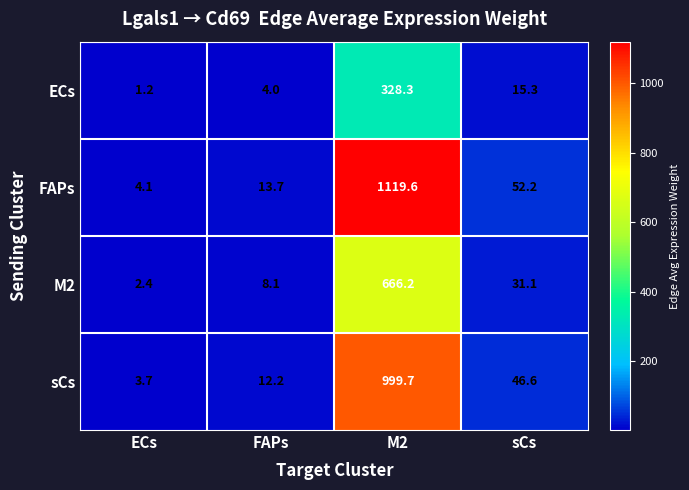

Count the number of data series in this chart.

4